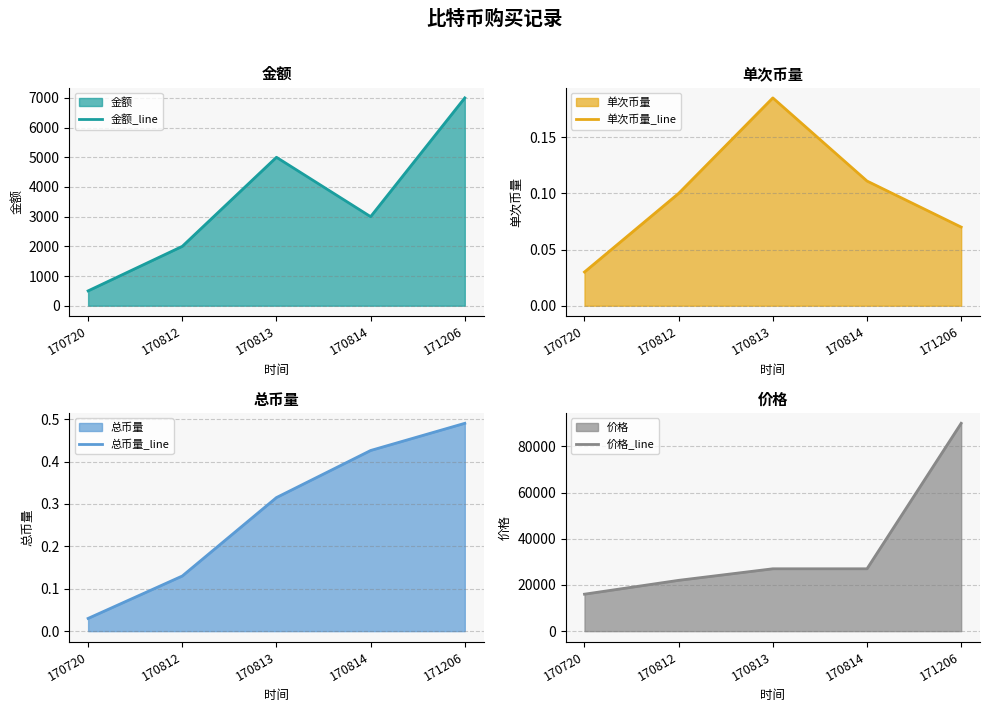

Between 170814 and 171206, which series saw the biggest shift?

价格_line